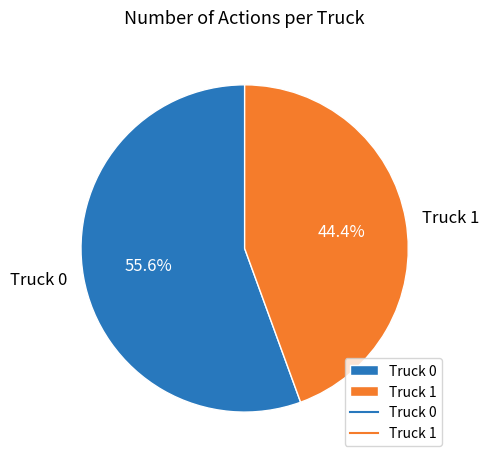

To the nearest percent, what is the average slice percentage?

50%